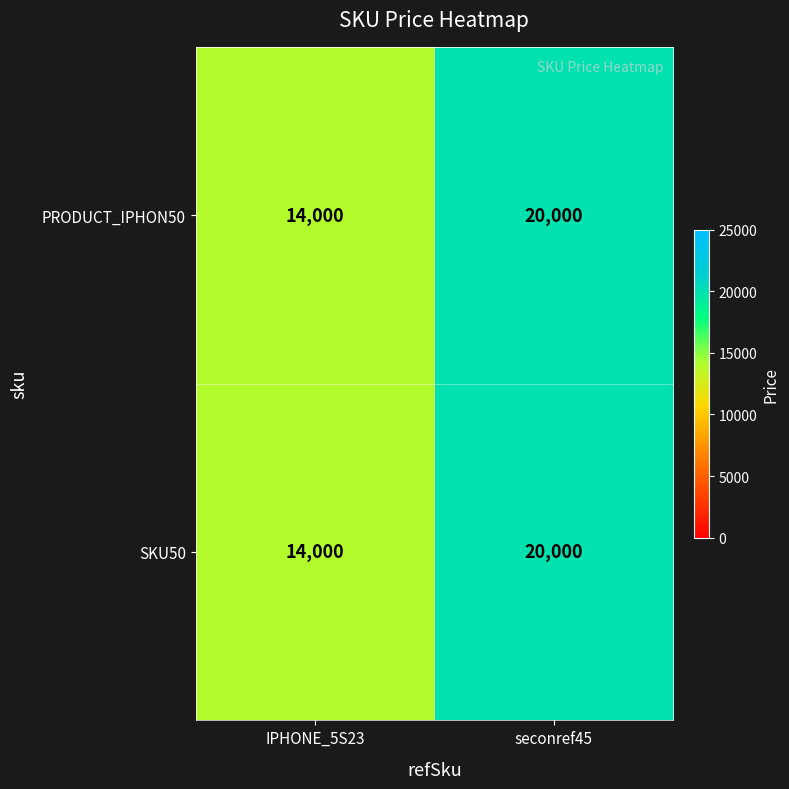

At how many categories does at least one series exceed 16395?

1